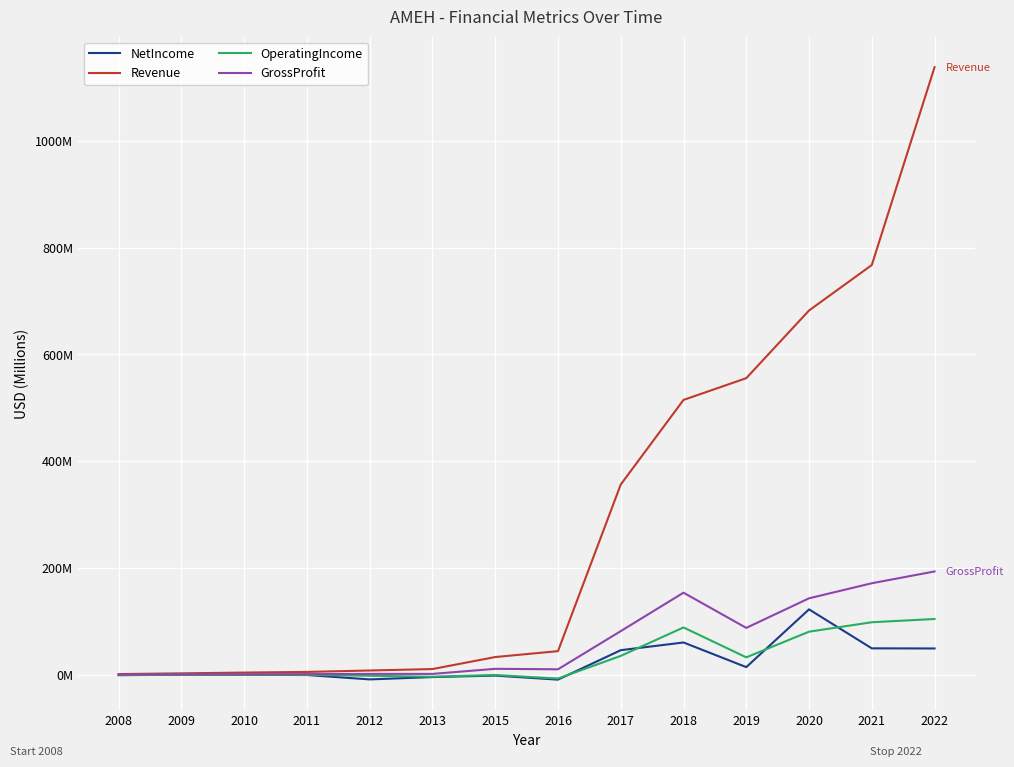

Read the NetIncome value at 2013.

-4.6